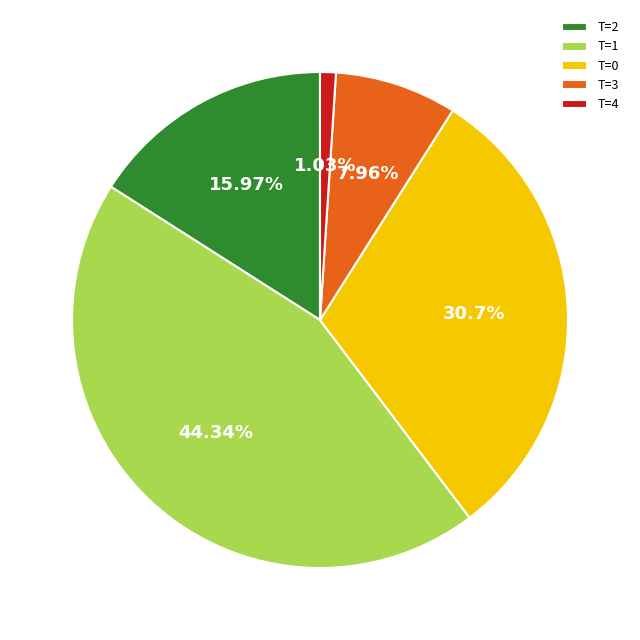

Is there a majority slice in this chart?

No